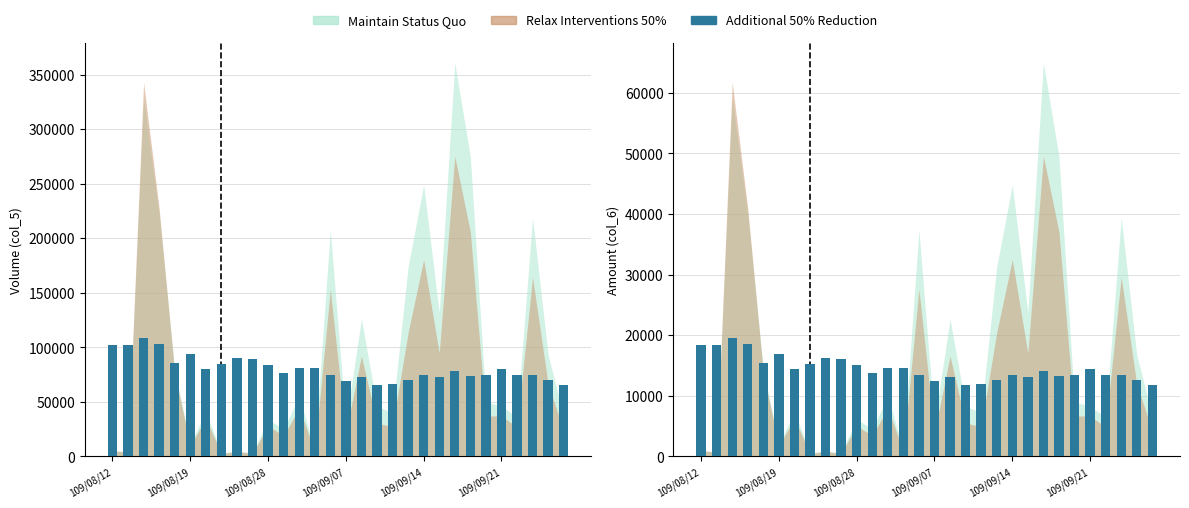

At which label does the data first exceed 14058?

109/08/12